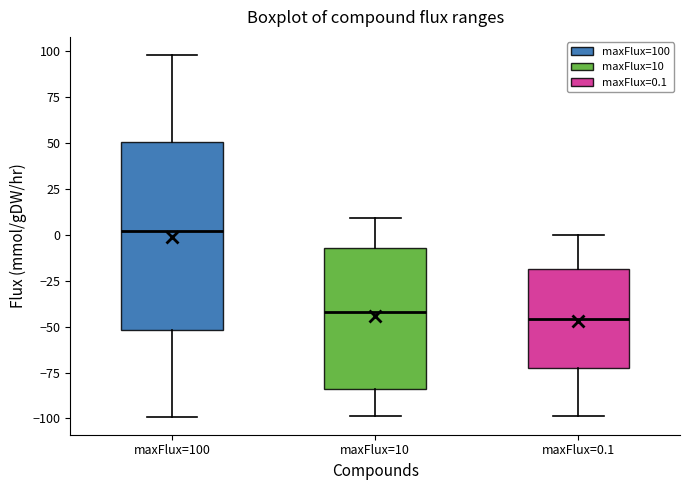

Comparing the boxes themselves (not the whiskers), which one is the tallest?

maxFlux=100